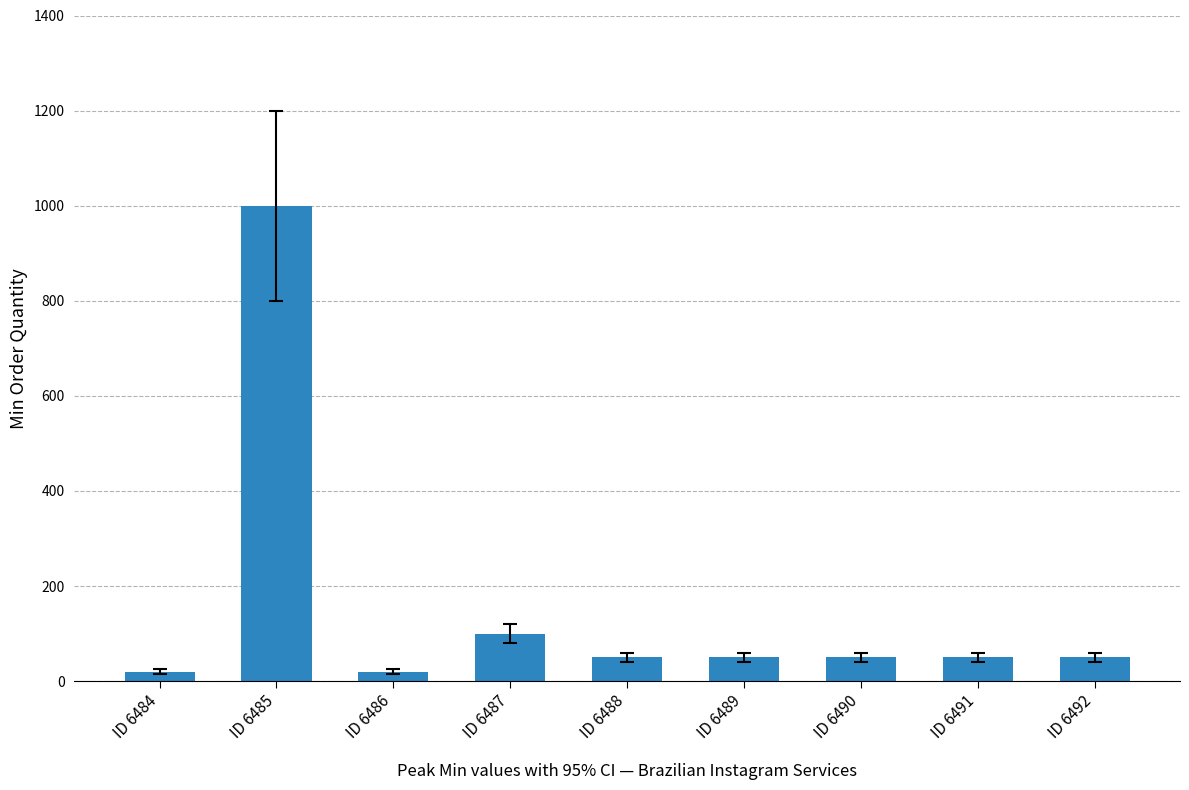

The value at ID 6491 is 50. True or false?

True